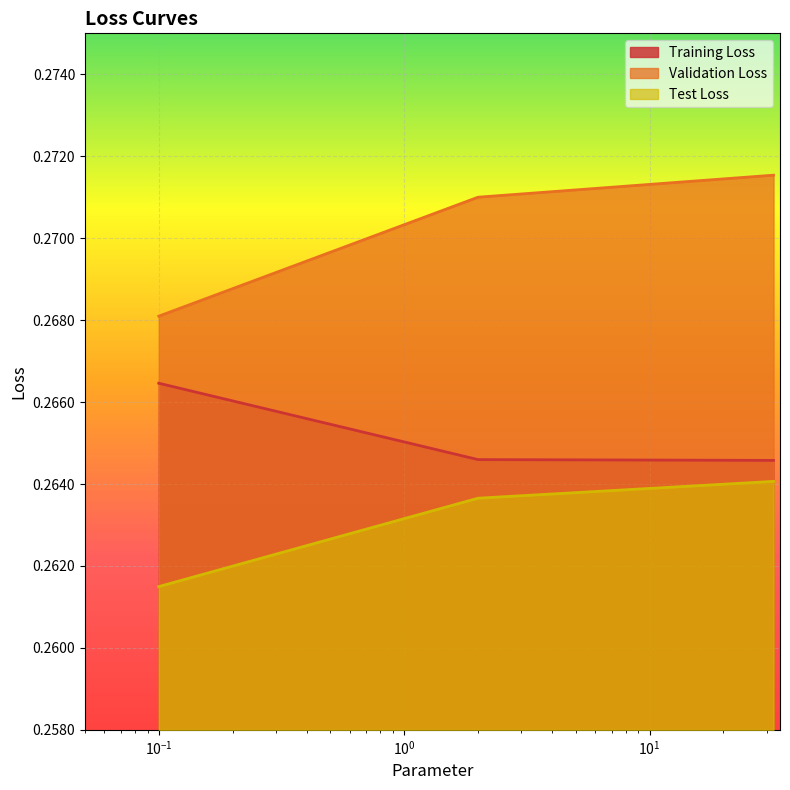

What are all the series names shown in the legend?

Training Loss, Validation Loss, Test Loss